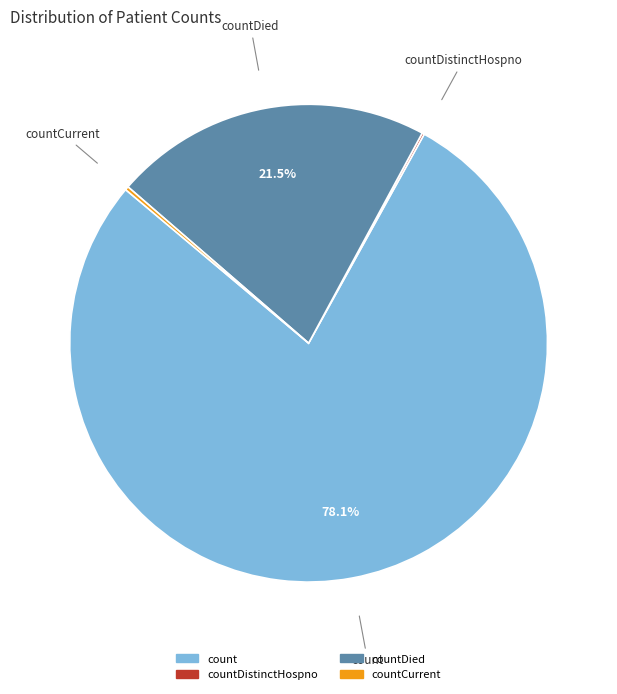

What is the largest slice in the pie chart?

count